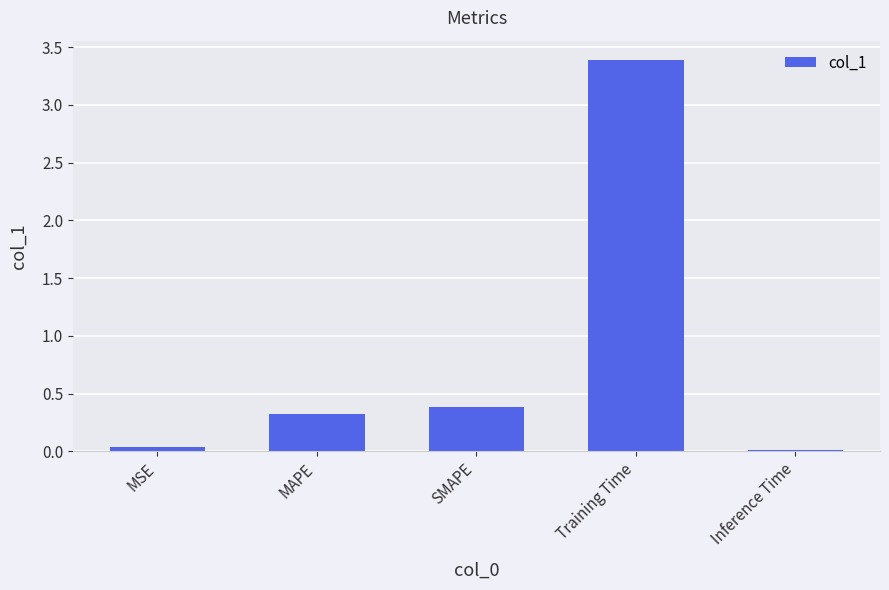

What is the value of the 2nd bar from the left?

0.3